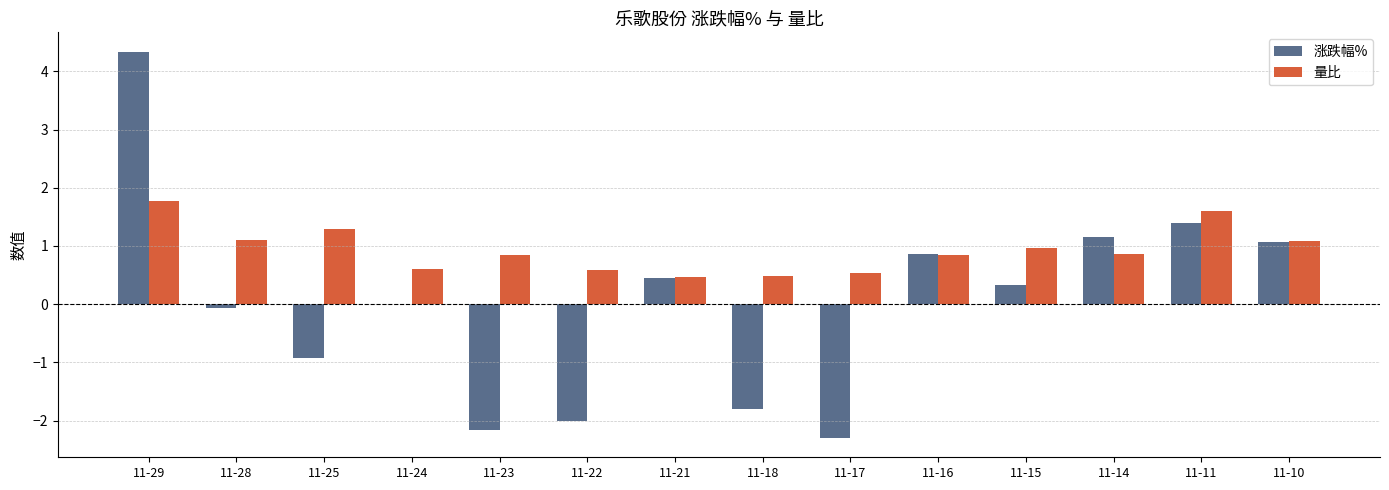

What is the sum of the 量比 values at 11-23 and 11-17?

1.4